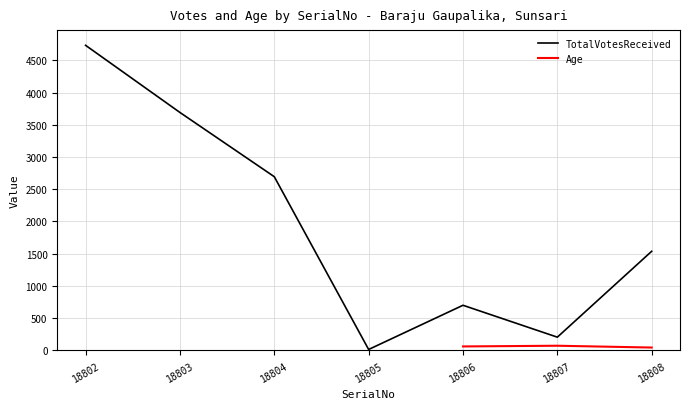

Where is the first local maximum?

18806